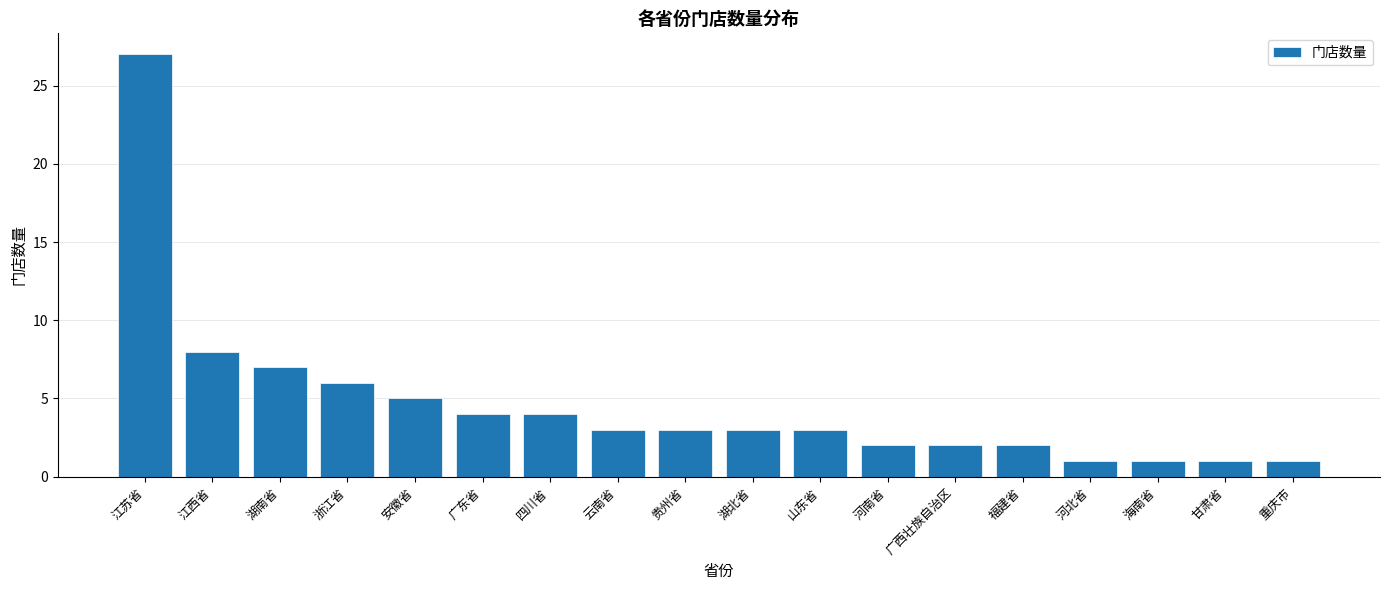

What position from the right is 广东省?

13